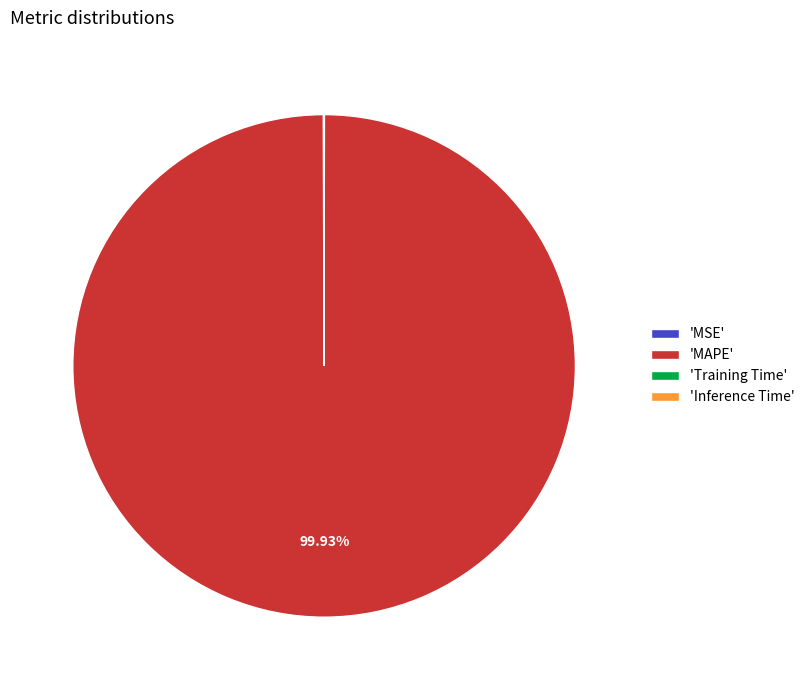

Is there any slice that represents more than half of the pie?

Yes